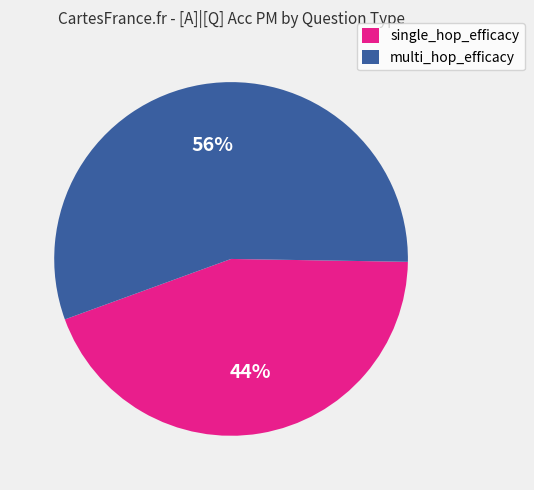

Which has a higher value, multi_hop_efficacy or single_hop_efficacy?

multi_hop_efficacy